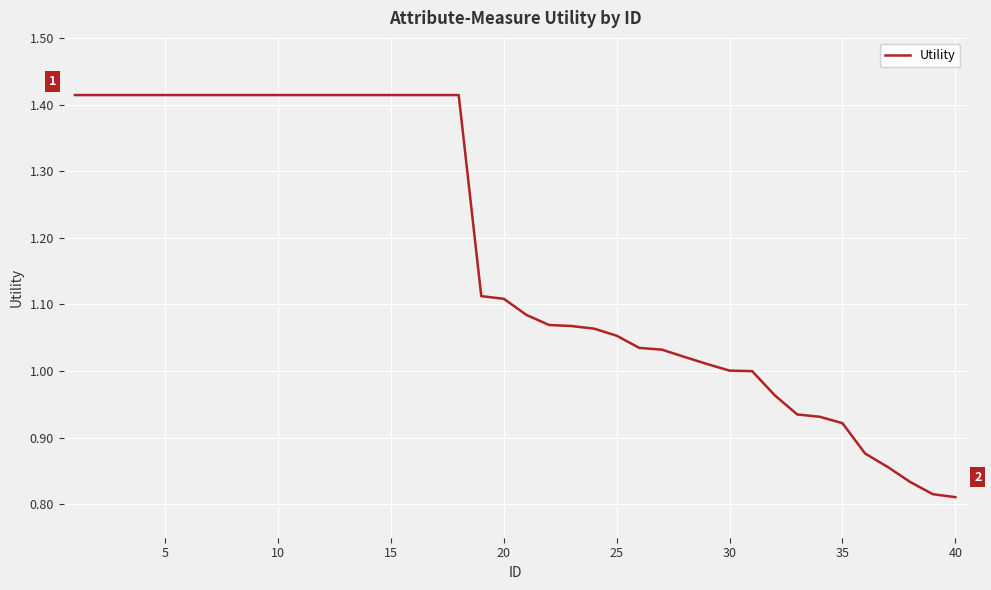

What is the difference between the maximum and minimum values?

0.6